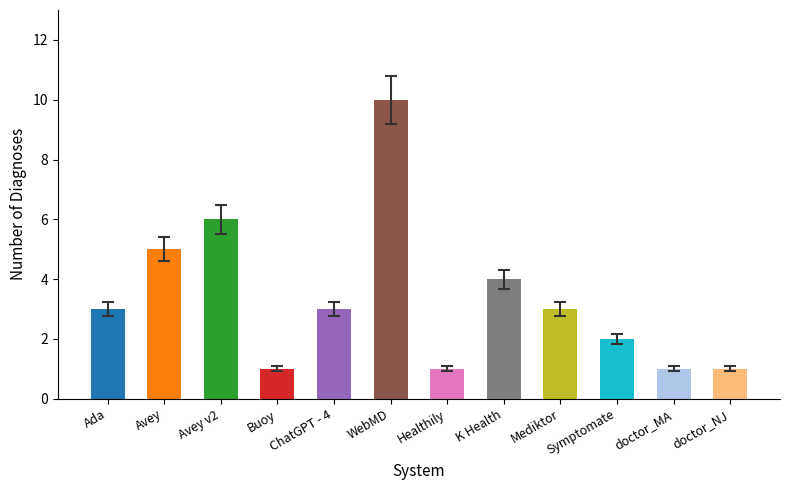

What value does the data have at doctor_MA?

1